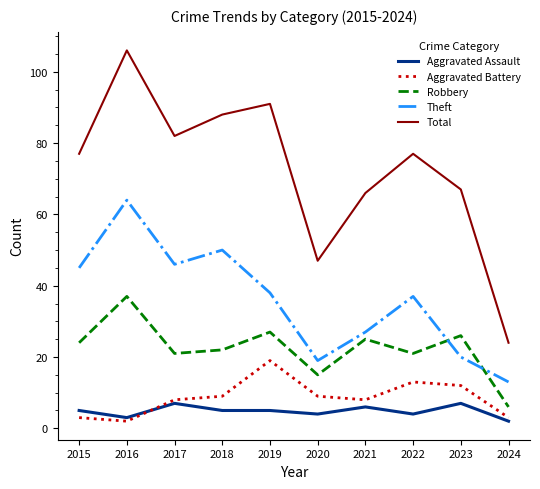

Which series changed the most between 2018 and 2023?

Theft